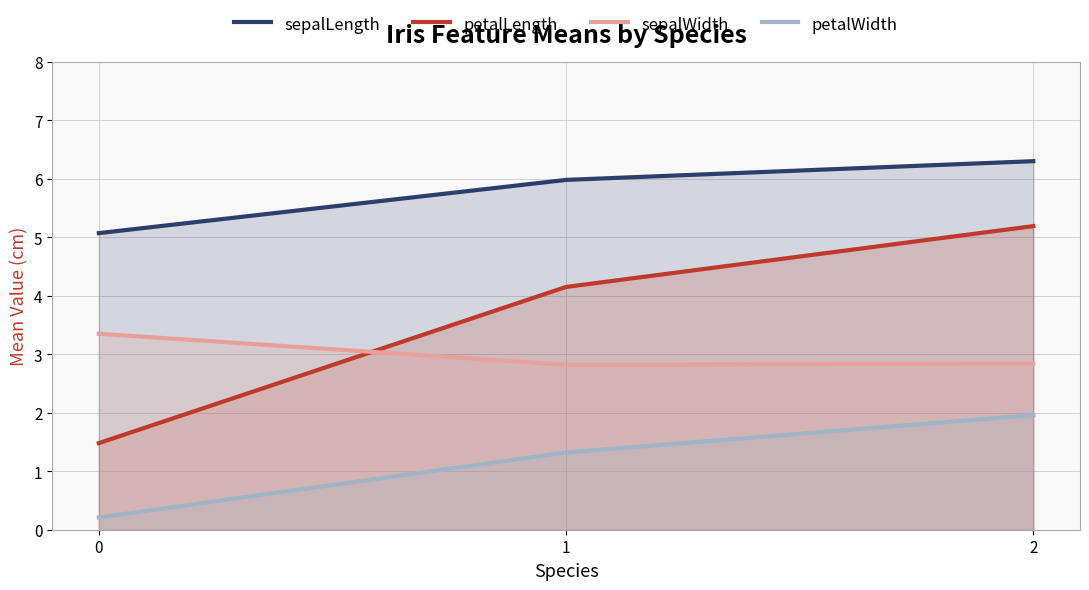

Read the sepalWidth value at 2.

2.8